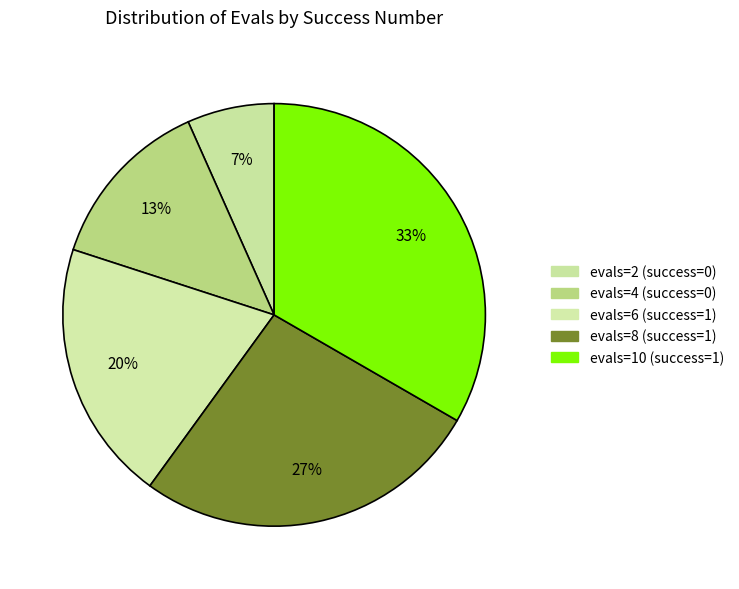

True or false: evals=4 accounts for 13% of the total.

True